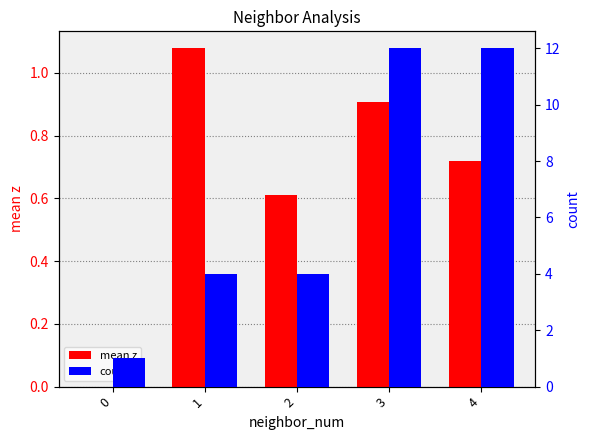

The count series shows 2.3 at 2. True or false?

False